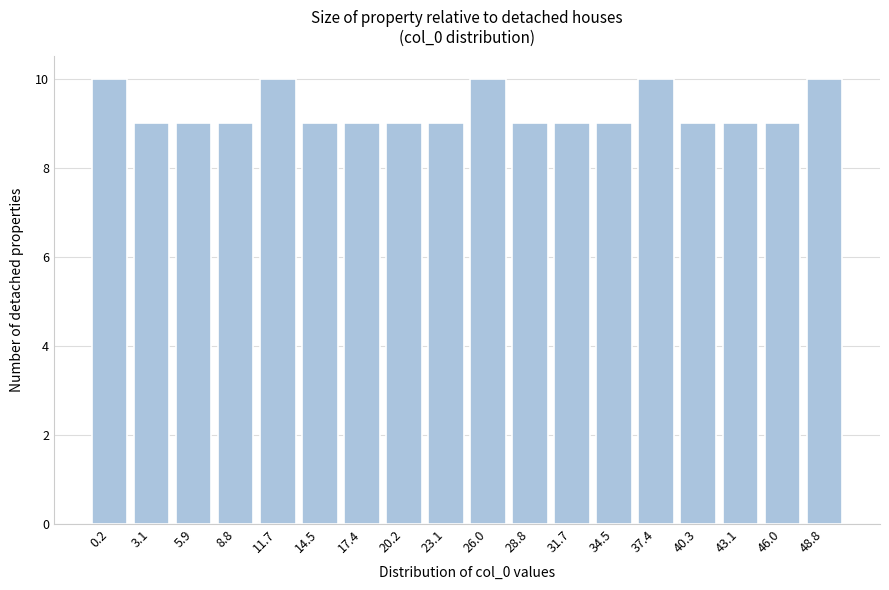

Reading left to right, list all the values displayed in this chart.

0.2=10	3.1=9	5.9=9	8.8=9	11.7=10	14.5=9	17.4=9	20.2=9	23.1=9	26.0=10	28.8=9	31.7=9	34.5=9	37.4=10	40.3=9	43.1=9	46.0=9	48.8=10